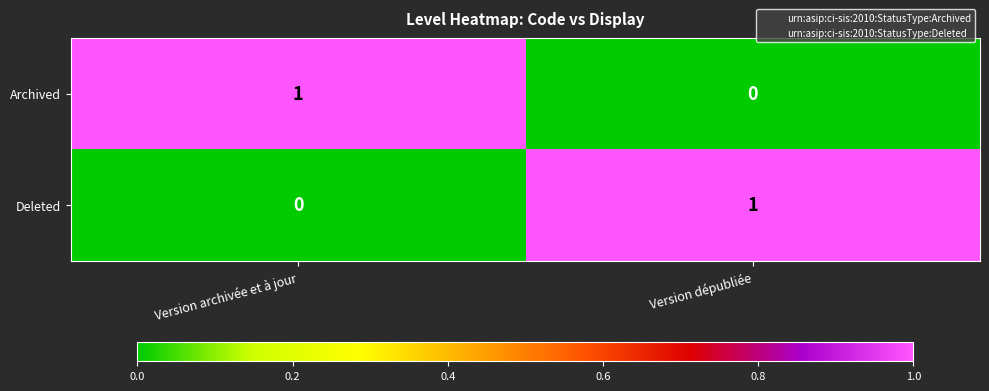

Which category has the lowest value in the Archived series?

Version dépubliée